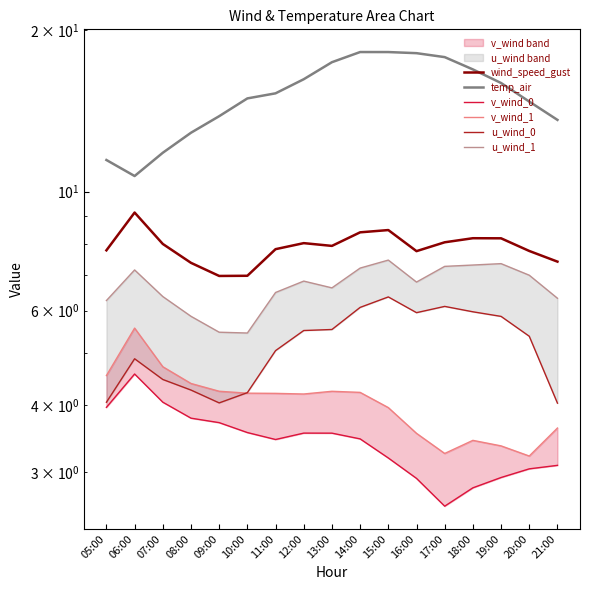

Rank the categories by v_wind_1 value from lowest to highest.

20:00, 17:00, 19:00, 18:00, 16:00, 21:00, 15:00, 12:00, 11:00, 10:00, 14:00, 13:00, 09:00, 08:00, 05:00, 07:00, 06:00